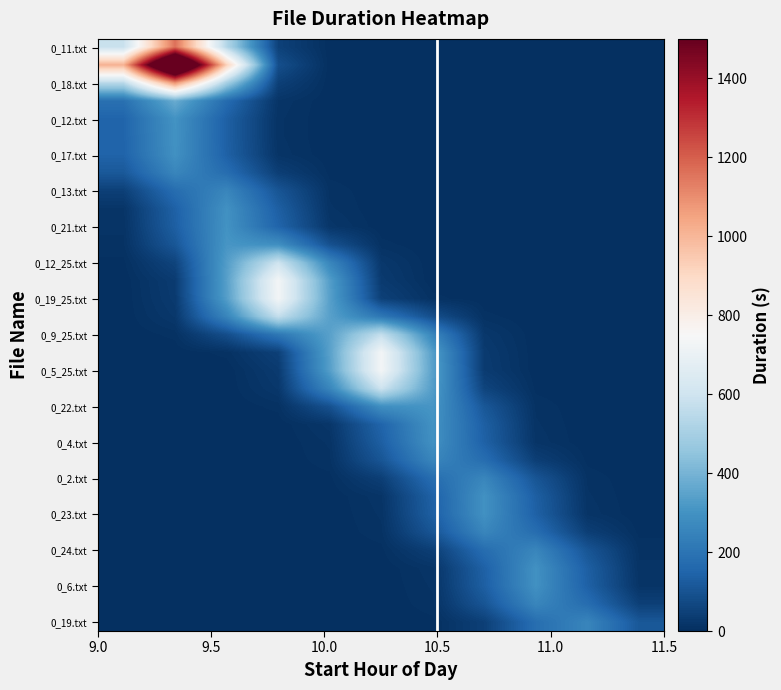

What is the greatest value displayed?

2023.1